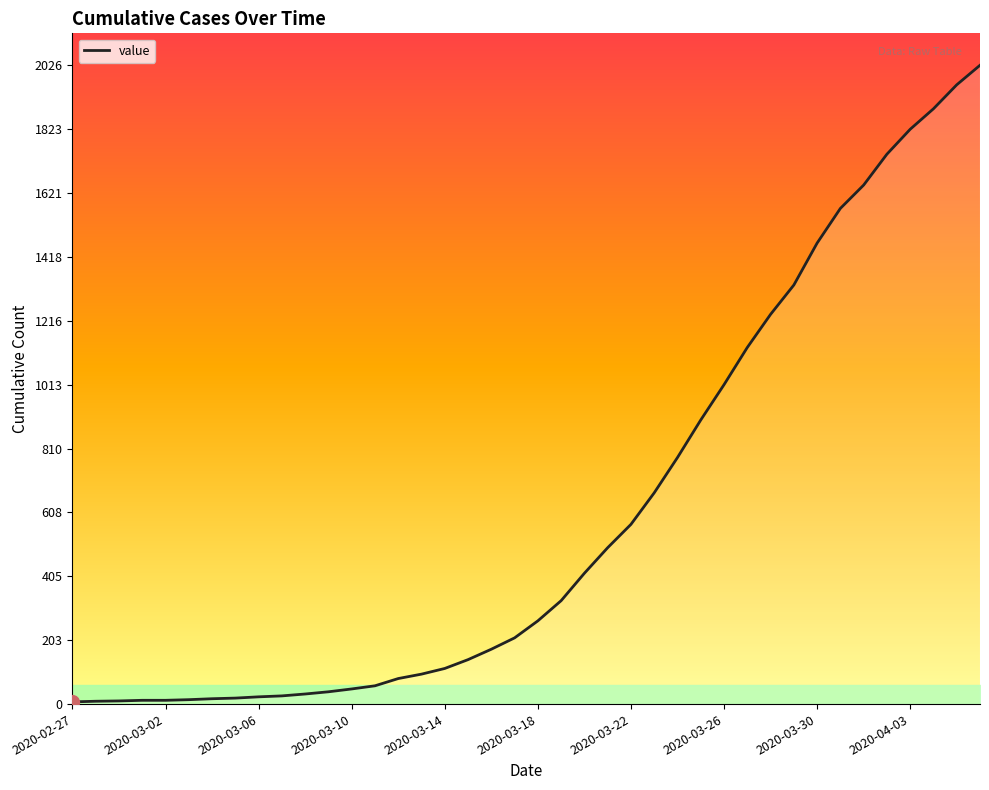

What is the difference between the maximum and minimum values?

2019